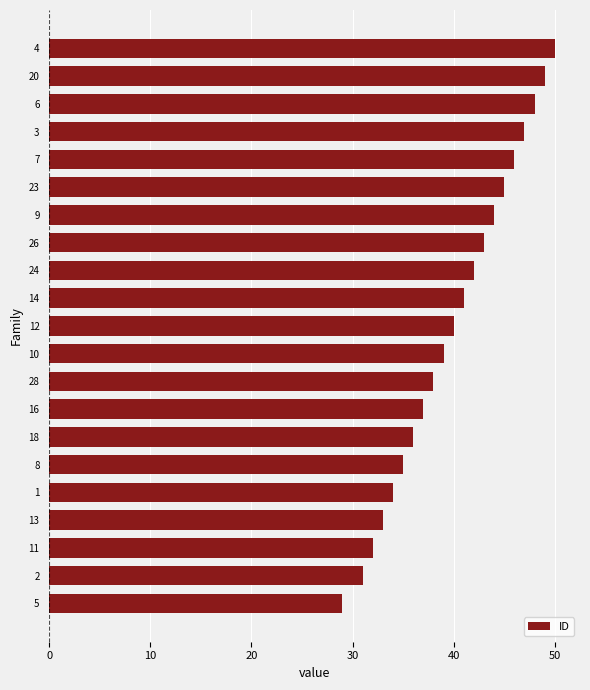

What is the difference between the maximum and second lowest values?

19